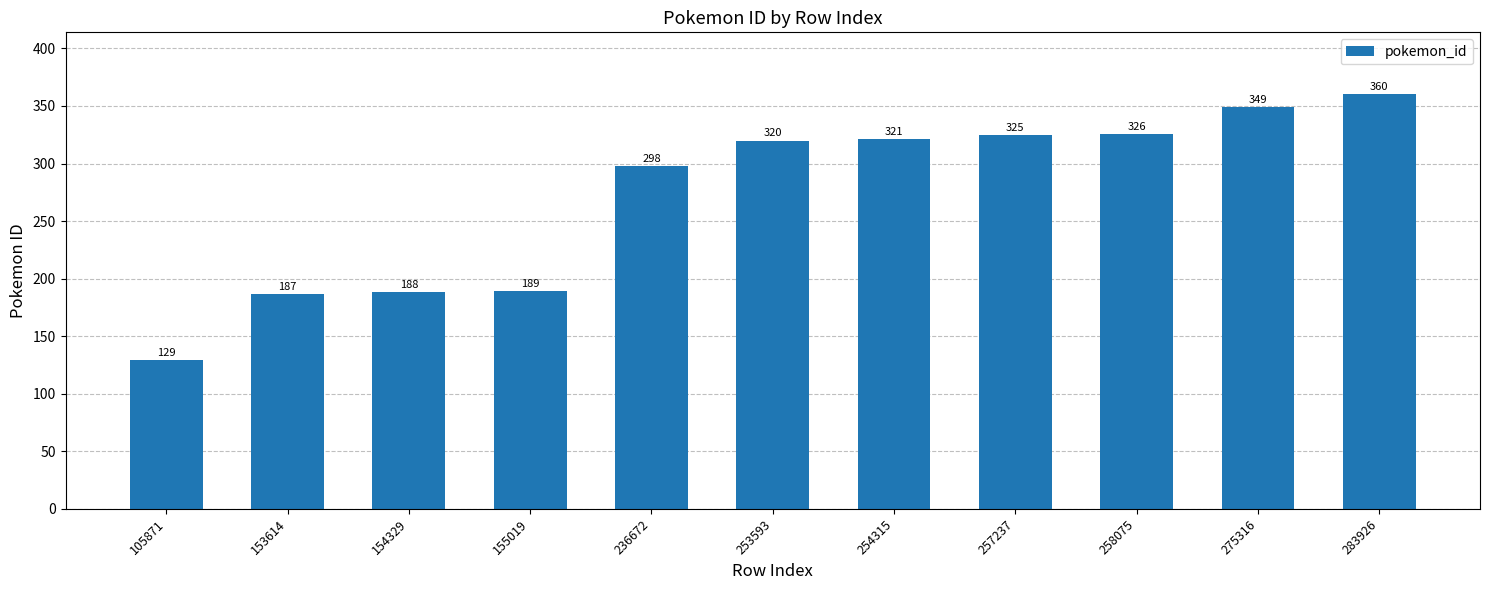

How many bars are there in total?

11